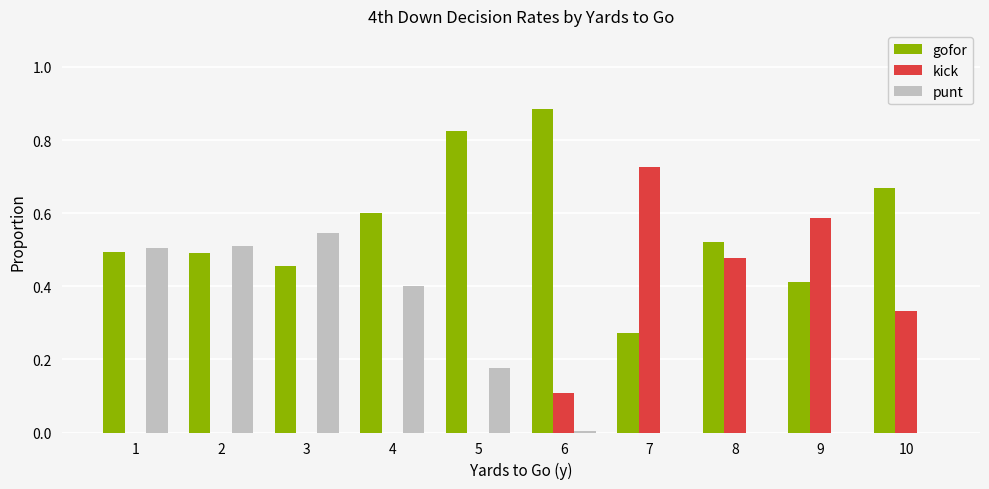

Is it true that punt equals 0.0 at 9?

True